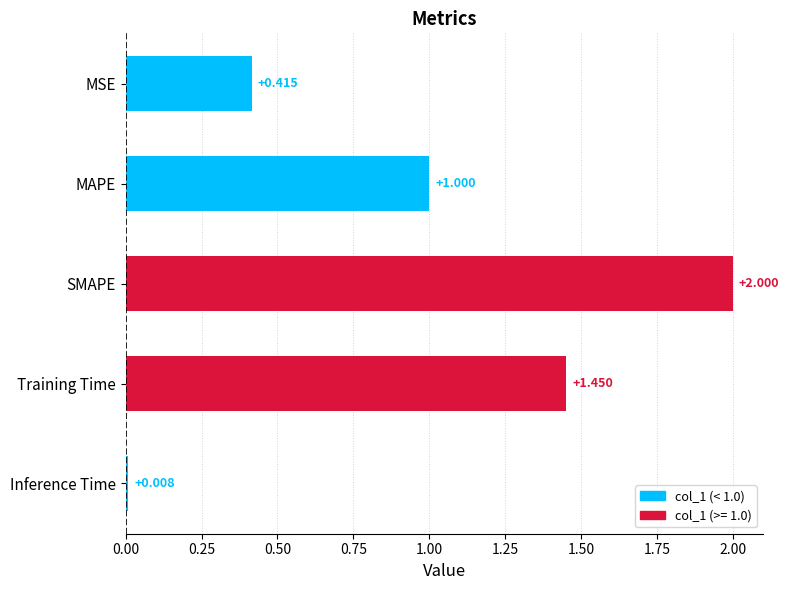

At which category does the chart reach its minimum across all series?

Inference Time